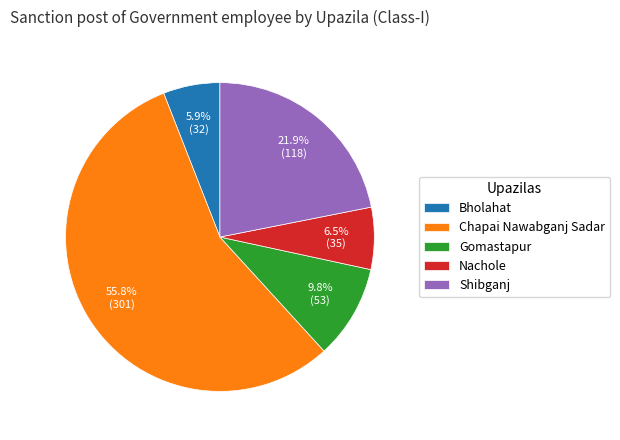

Rank the categories by value from highest to lowest.

Chapai Nawabganj Sadar, Shibganj, Gomastapur, Nachole, Bholahat